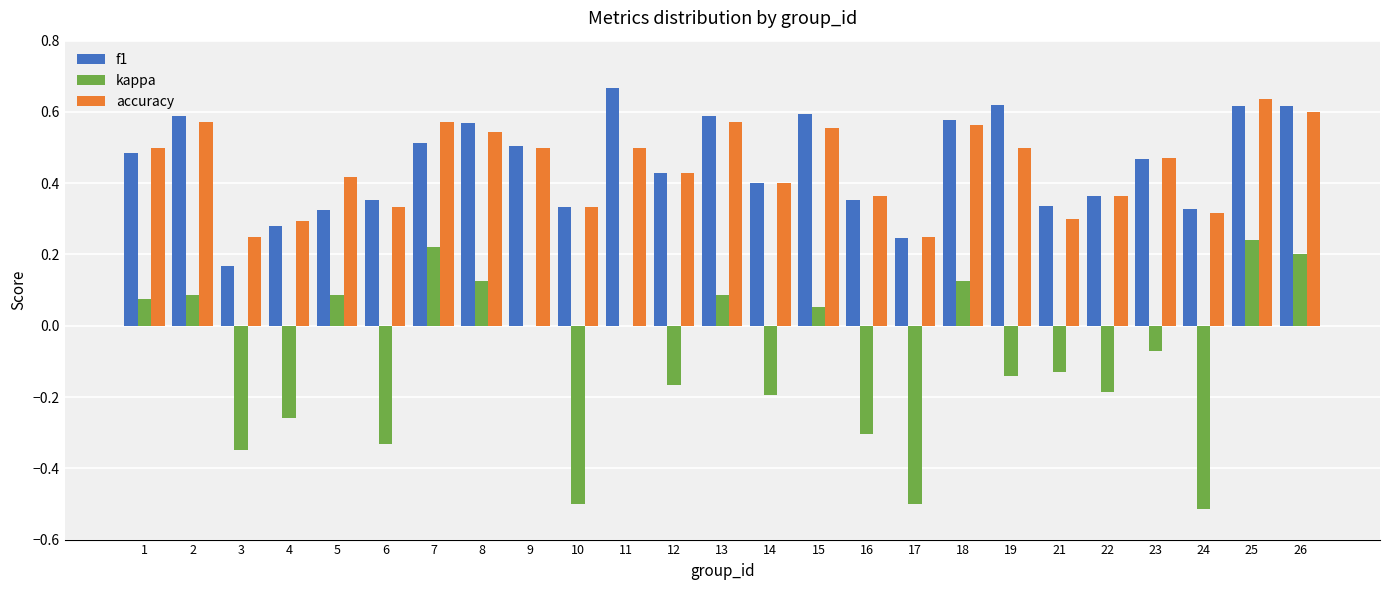

True or false: accuracy has a value of 1.0 at 26.

False